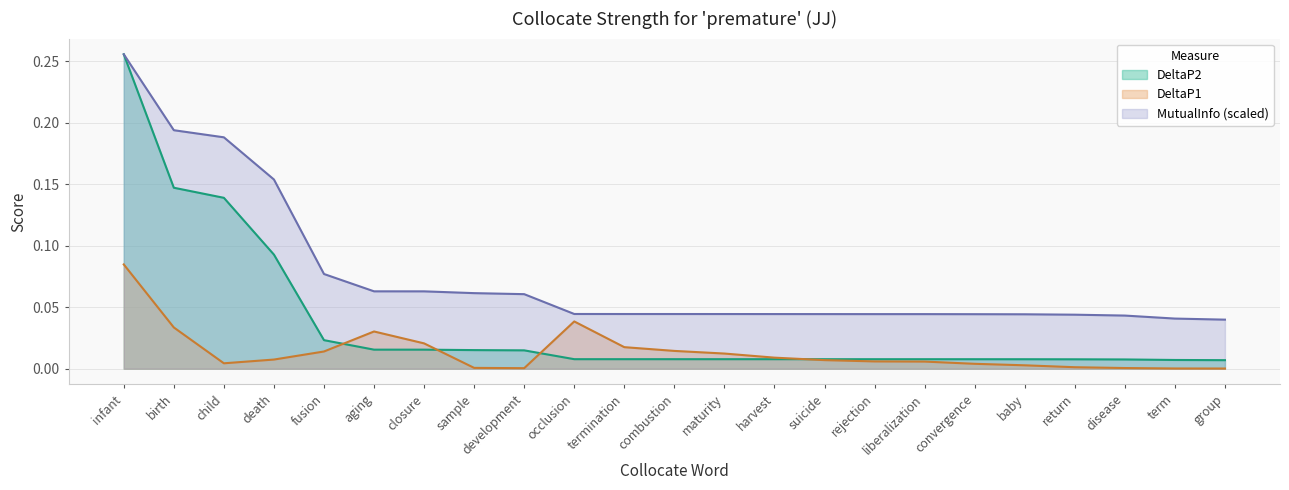

The value of DeltaP1 at rejection is 0.0. True or false?

True